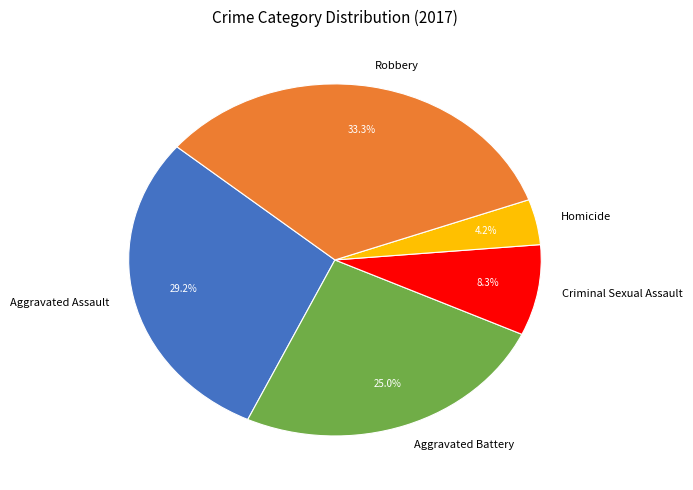

To the nearest percent, what is the difference between the largest and smallest slice percentages?

29%